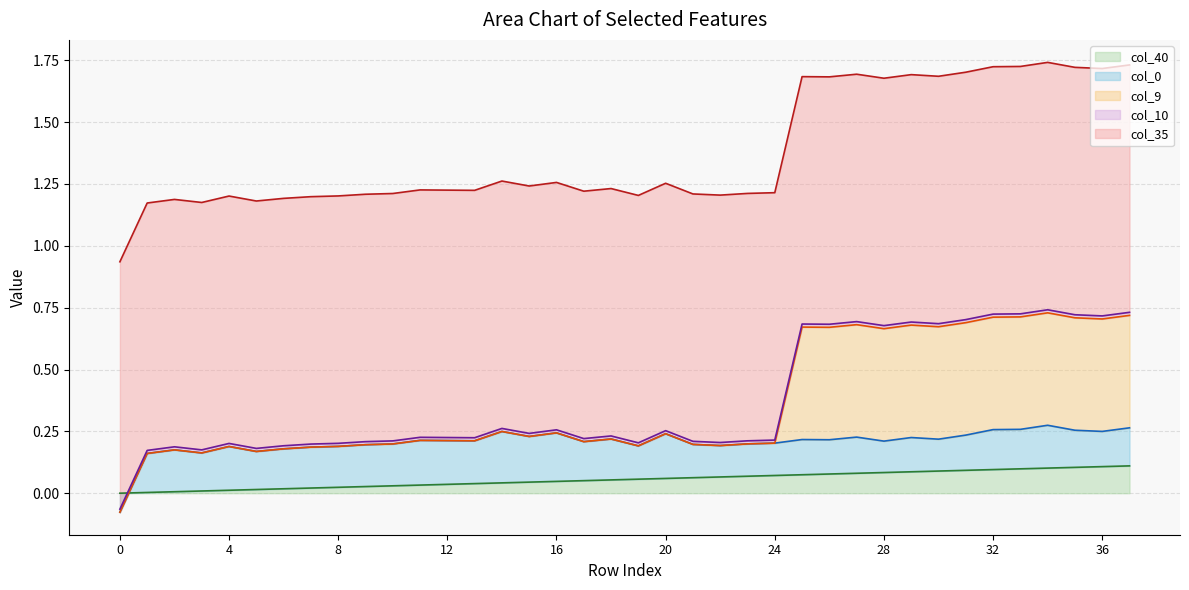

What is the maximum value shown in the chart?

1.0